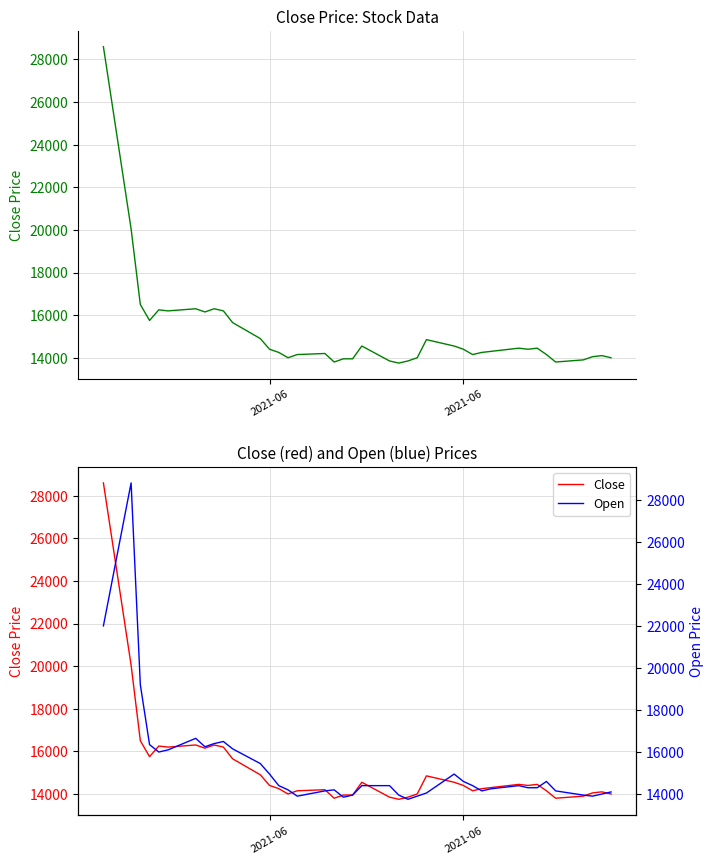

Is the value of Close at 4 greater than the value of Open at 19?

Yes